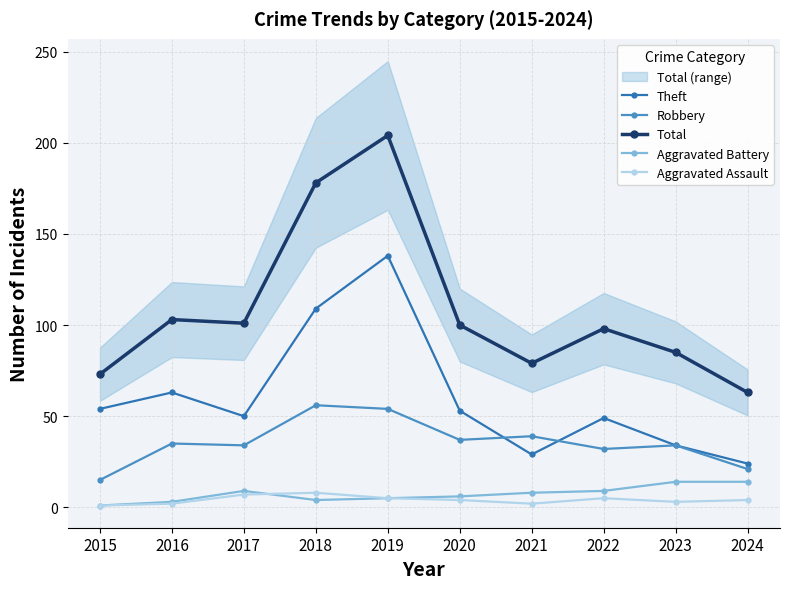

At 2024, list the series in order from largest to smallest.

Total, Theft, Robbery, Aggravated Battery, Aggravated Assault